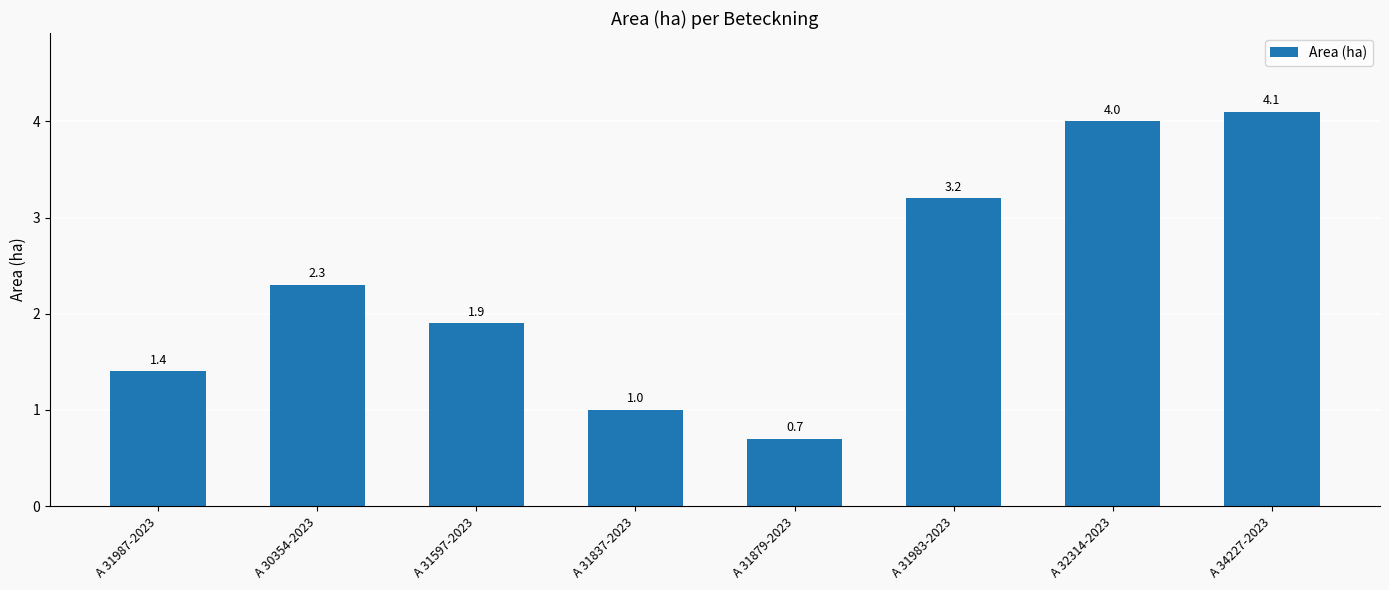

How many values are below 2?

4